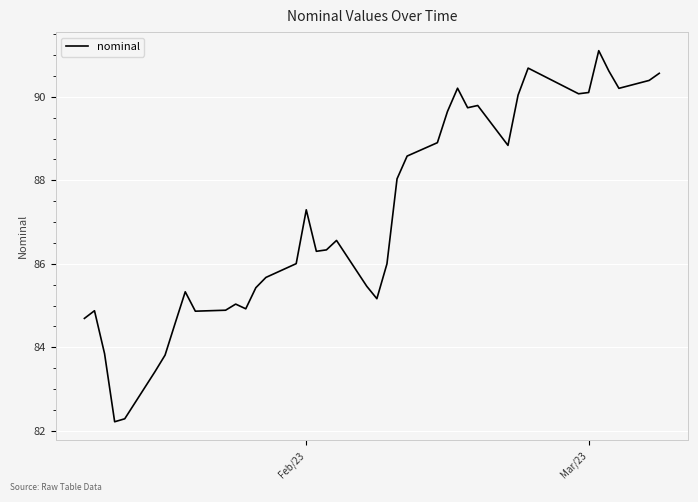

What is the smallest value displayed?

82.2